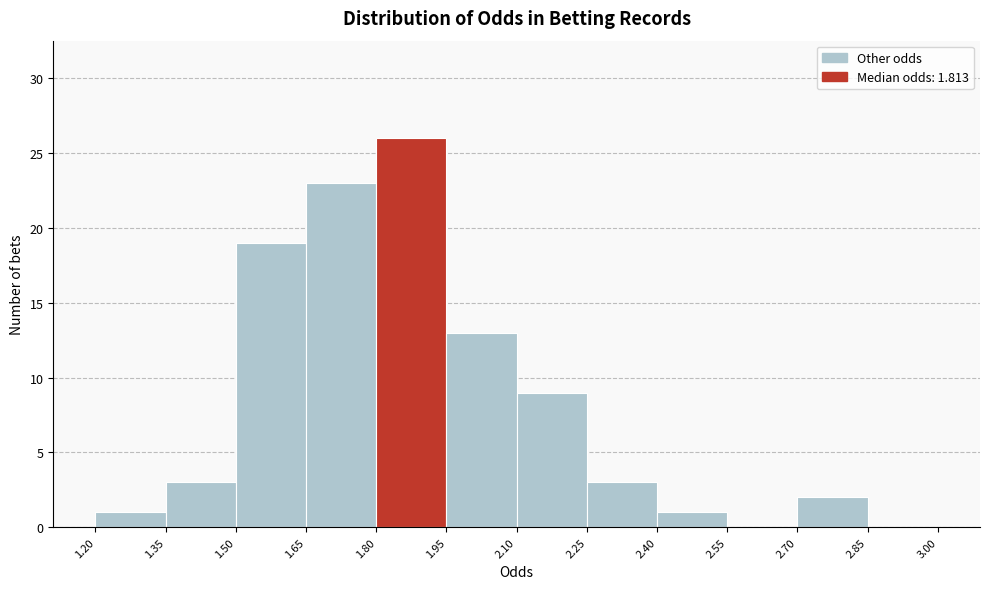

Which range on the x-axis has the tallest bar?

1.80 to 1.95